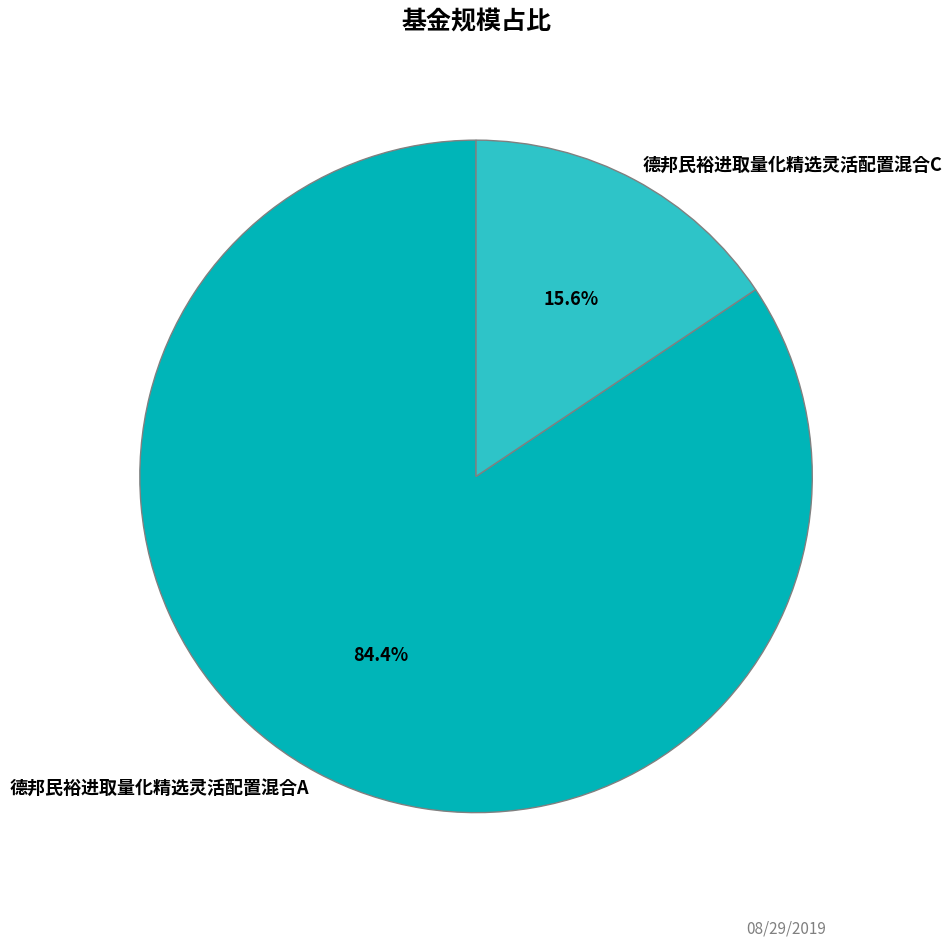

Is it true that 德邦民裕进取量化精选灵活配置混合A is 84% of the pie?

True